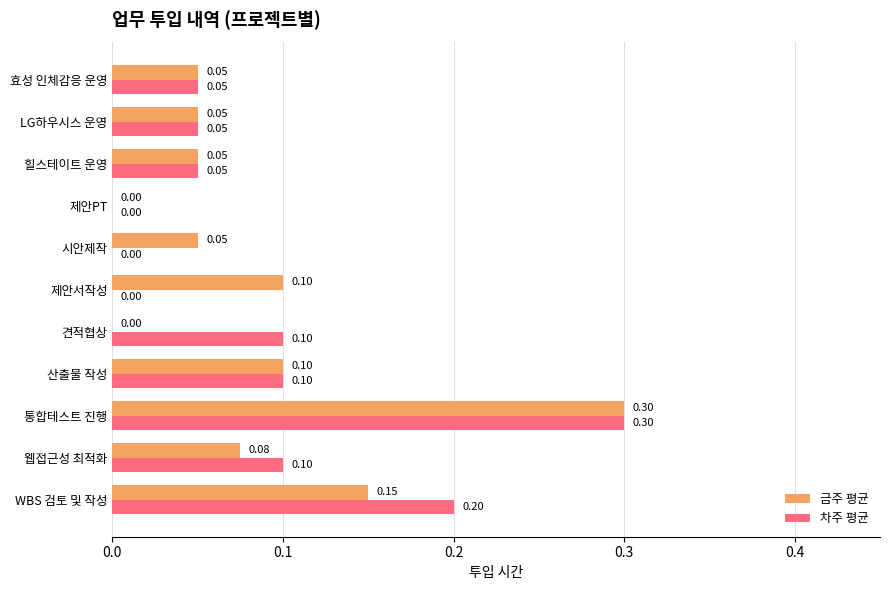

At which category does the chart reach its peak across all series?

통합테스트 진행